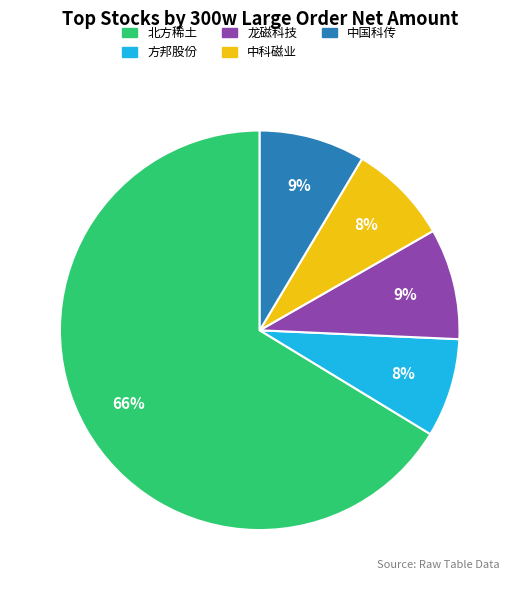

To the nearest percent, what is the difference between the largest and smallest slice percentages?

58%